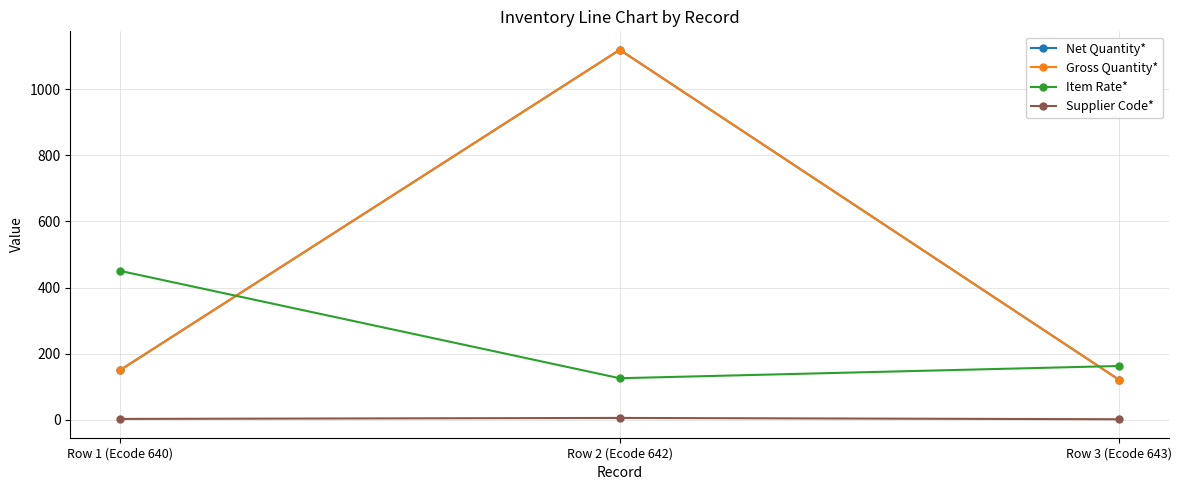

What position from the right is Row 2 (Ecode 642)?

2